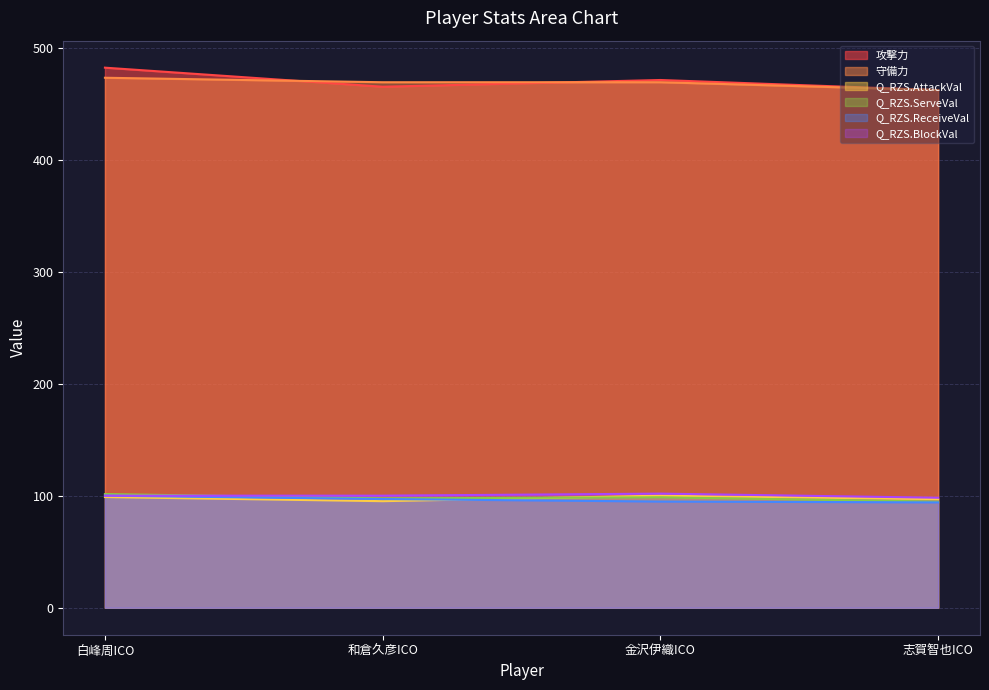

Reading left to right, list all the values displayed in this chart.

攻撃力: 白峰周ICO=482.0	和倉久彦ICO=465.0	金沢伊織ICO=471.0	志賀智也ICO=462.0
守備力: 白峰周ICO=473.0	和倉久彦ICO=469.0	金沢伊織ICO=469.0	志賀智也ICO=462.0
Q_RZS.AttackVal: 白峰周ICO=98.8	和倉久彦ICO=95.1	金沢伊織ICO=100.0	志賀智也ICO=96.9
Q_RZS.ServeVal: 白峰周ICO=101.4	和倉久彦ICO=97.6	金沢伊織ICO=98.6	志賀智也ICO=94.7
Q_RZS.ReceiveVal: 白峰周ICO=100.0	和倉久彦ICO=97.0	金沢伊織ICO=94.8	志賀智也ICO=94.0
Q_RZS.BlockVal: 白峰周ICO=100.0	和倉久彦ICO=100.0	金沢伊織ICO=101.8	志賀智也ICO=98.2